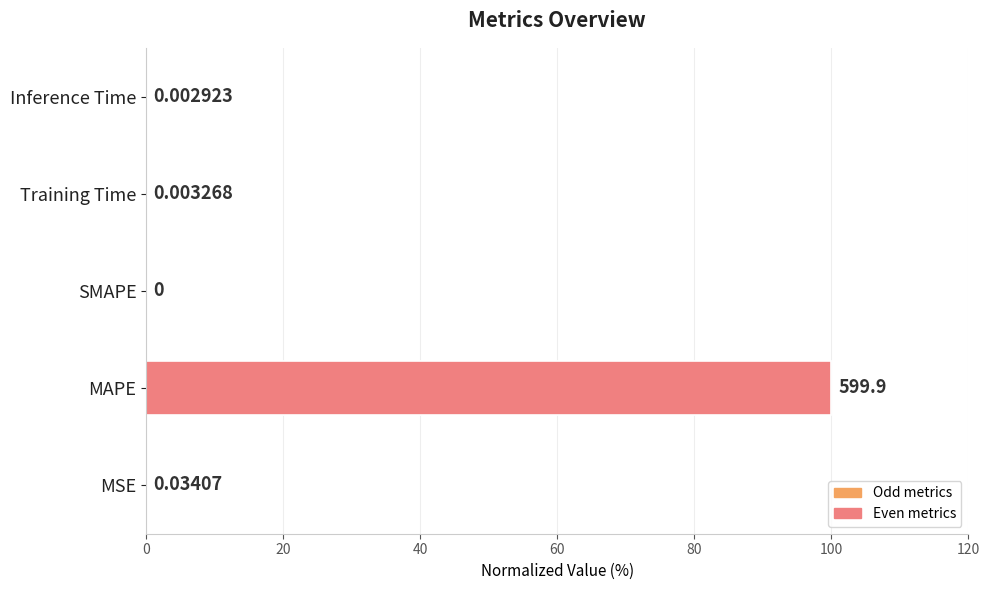

What is the sum of all values?

100.0